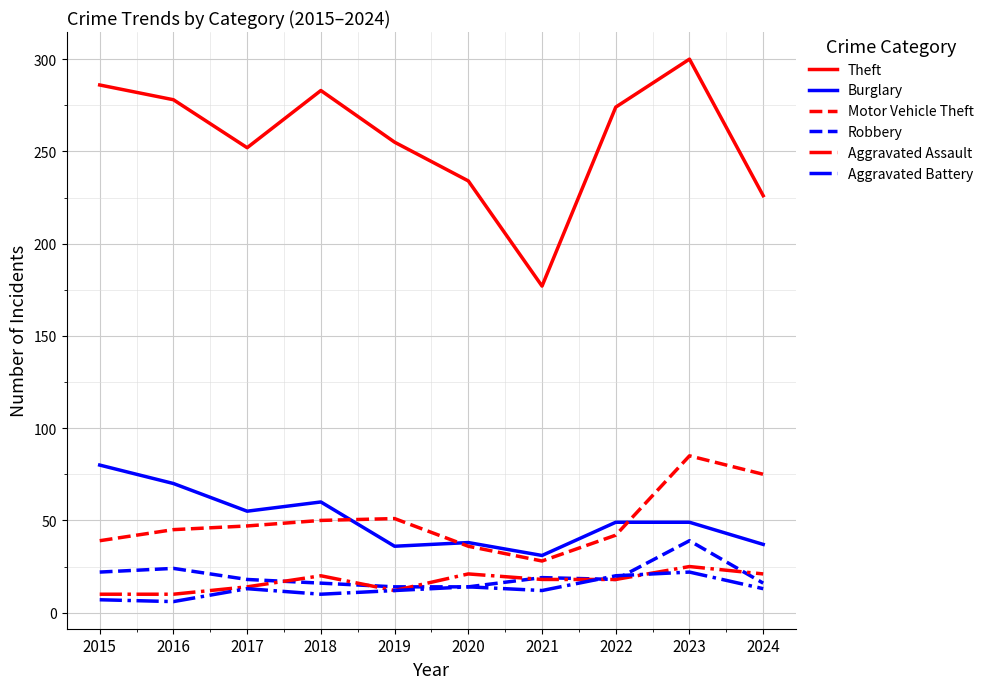

True or false: Theft and Burglary intersect in this chart.

False